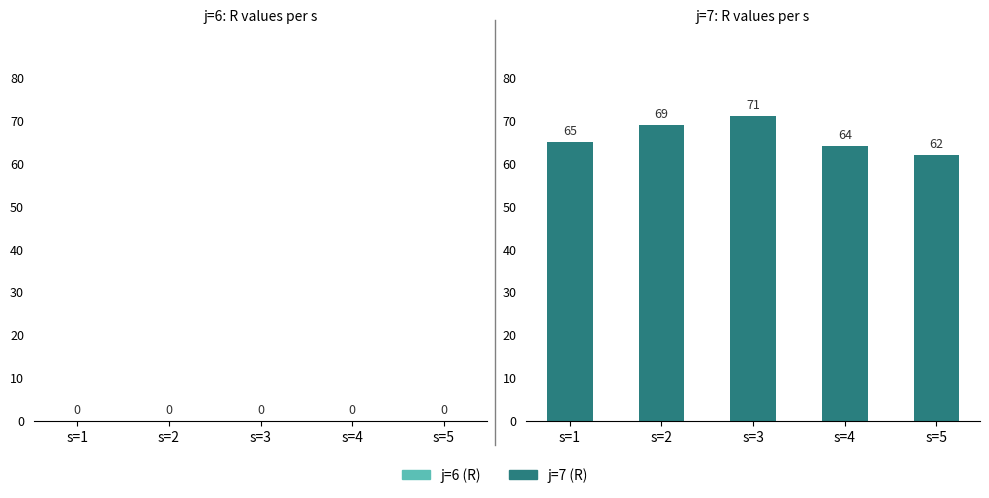

How many data points are less than 65?

2